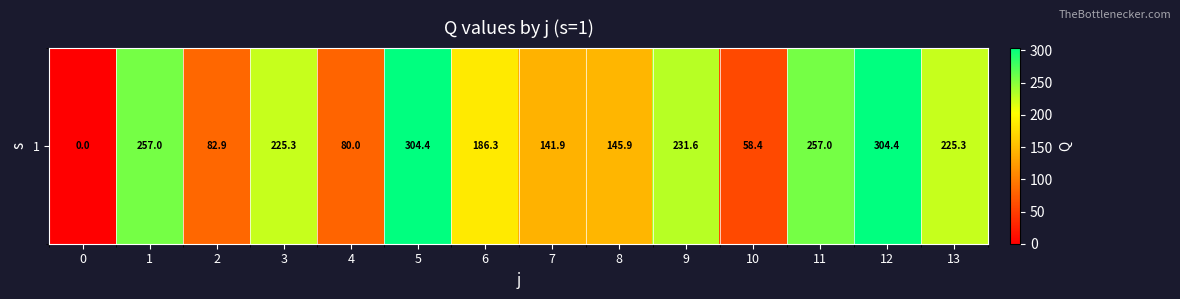

Which category has the highest value across all series?

5